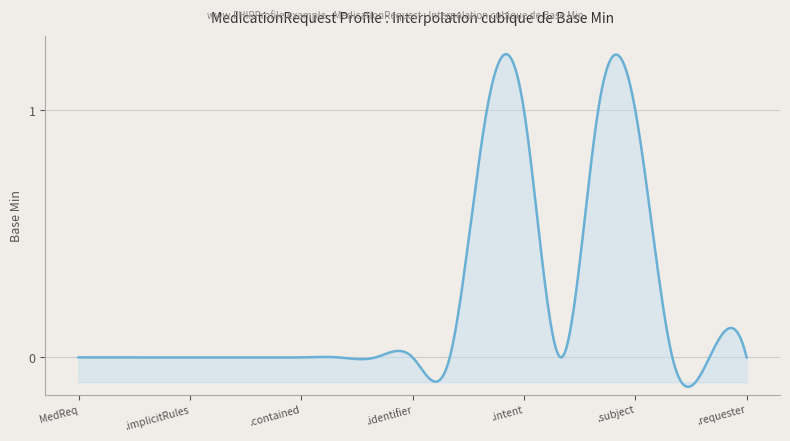

What is the difference between the maximum and minimum values?

1.3